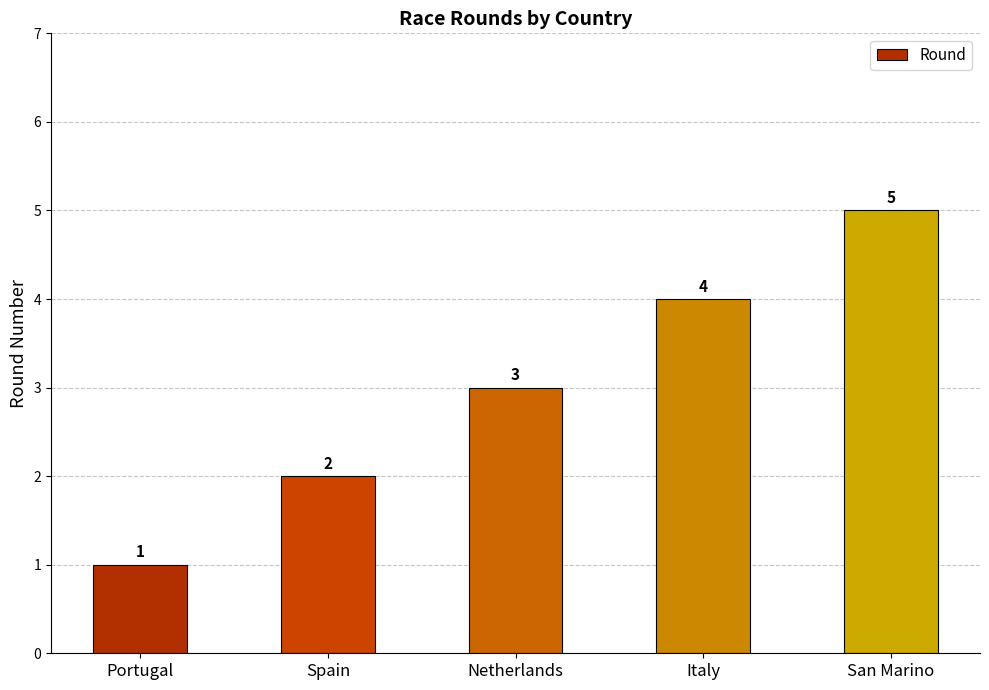

What is the sum of the values at Portugal and Netherlands?

4